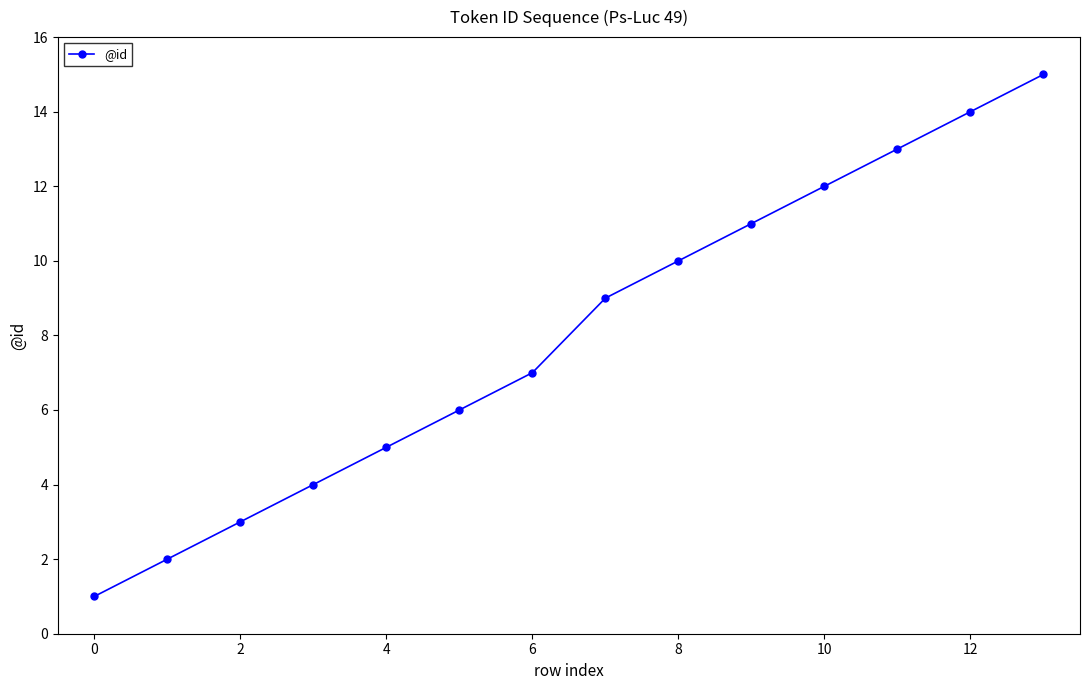

Does the chart have visible grid lines?

No